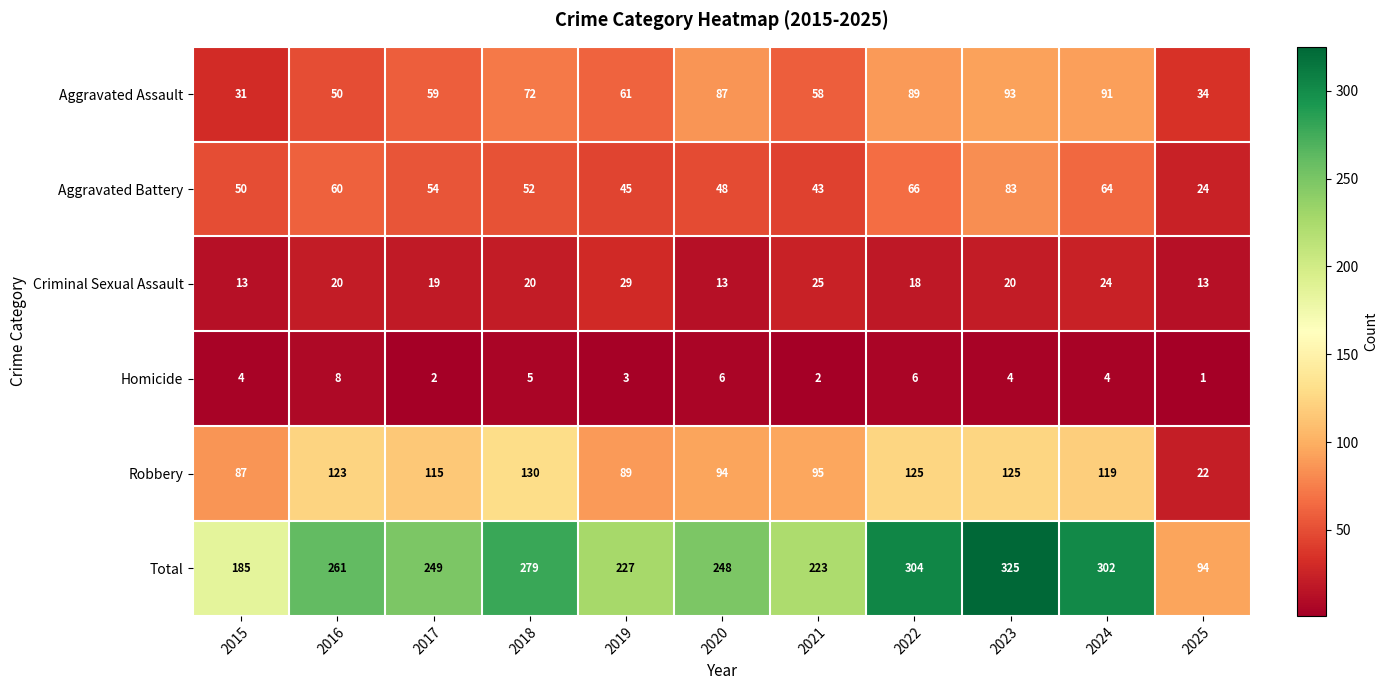

What value does the Aggravated Battery series have at 2017, to the nearest 10?

50